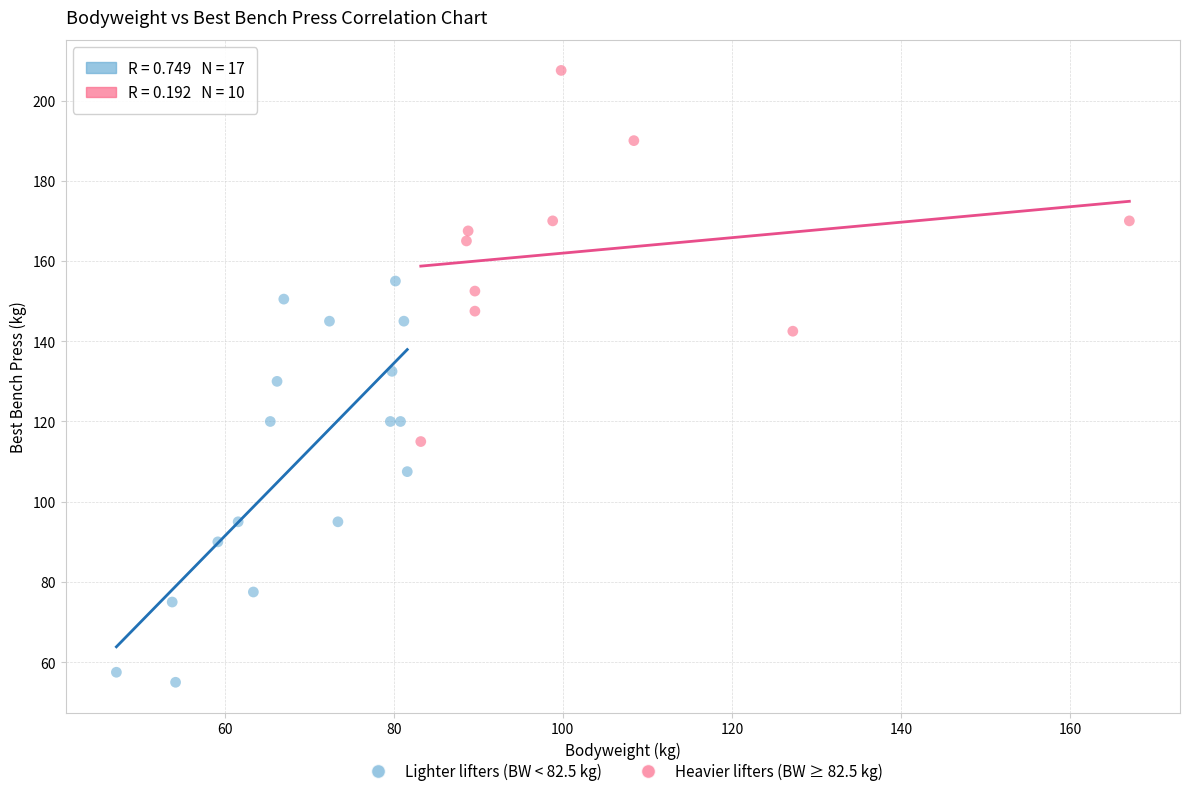

Which series reaches the minimum Y coordinate?

Lighter lifters (BW < 82.5 kg)